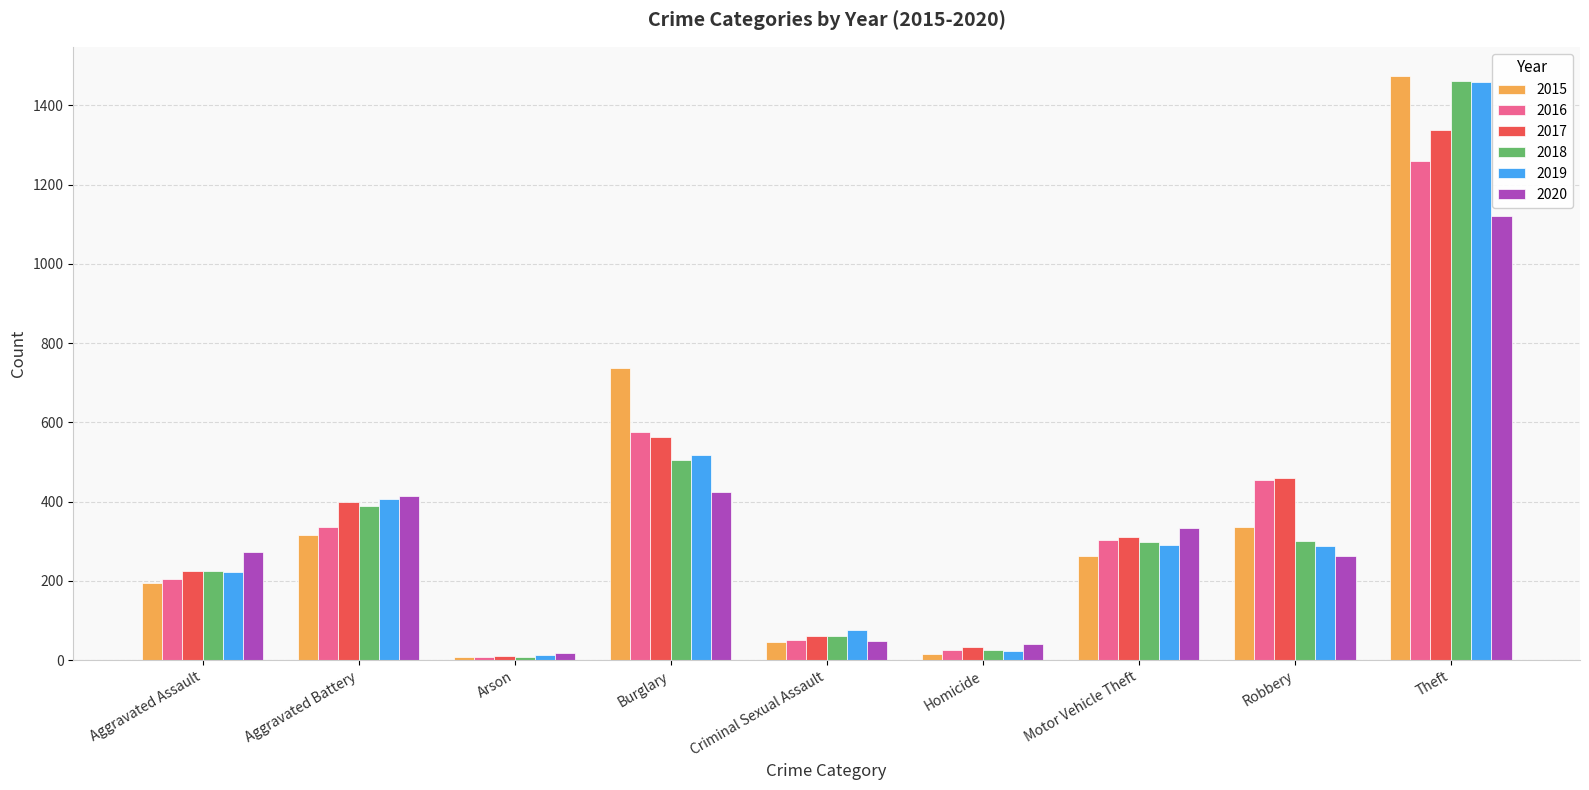

At which label does 2016 reach its minimum?

Arson